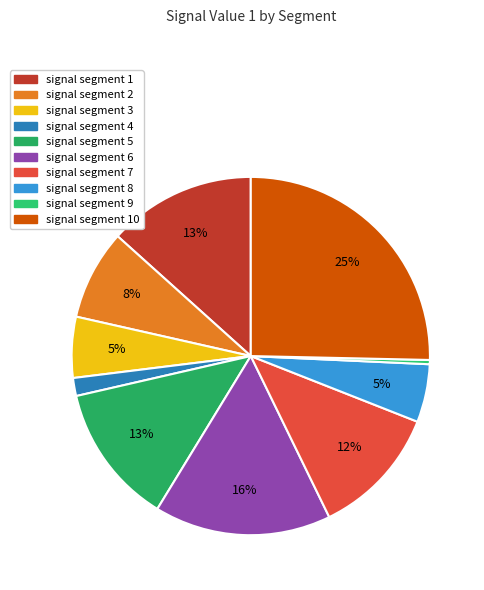

Does signal segment 7 account for over 50% of the chart?

No